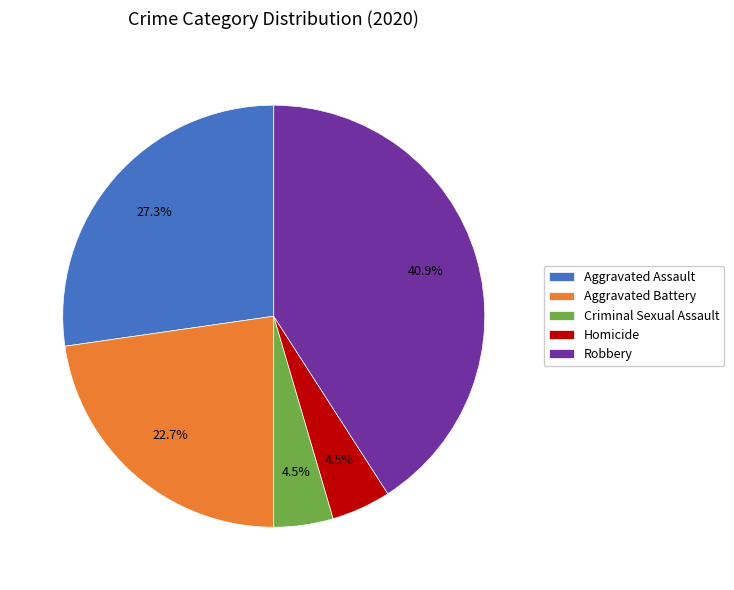

How much of the chart is everything except Aggravated Assault?

72.7%